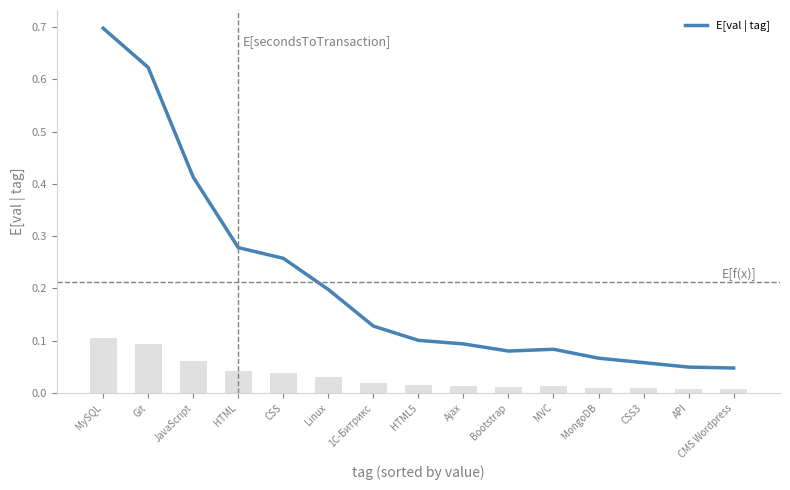

What is the difference between the maximum and minimum values?

0.7